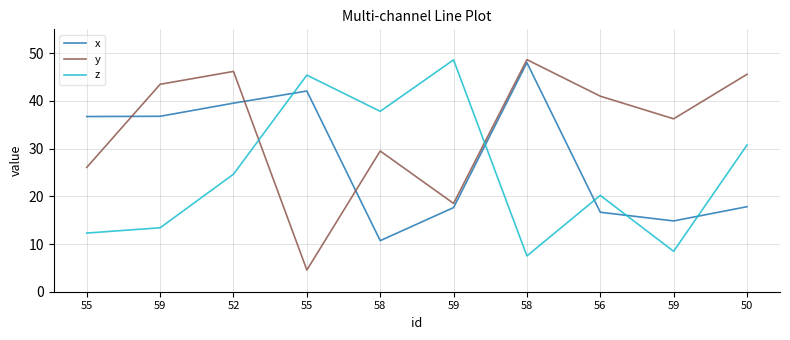

The value of x at 55 is 66.2. True or false?

False